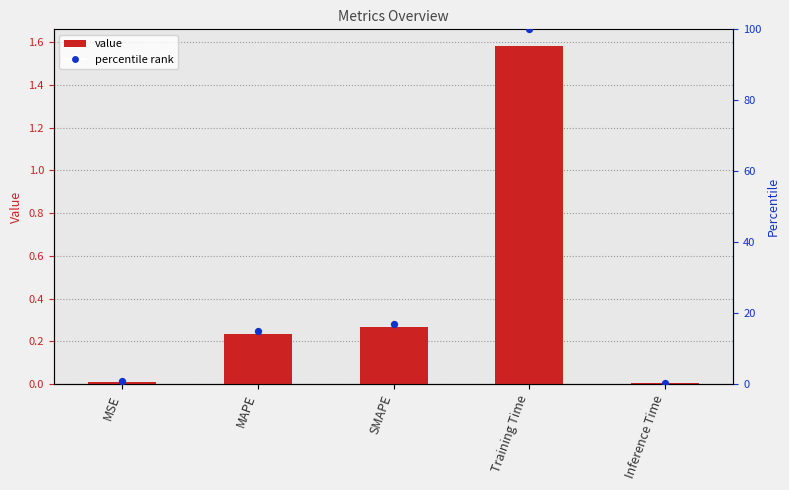

Which series reaches the minimum Y coordinate?

col_1